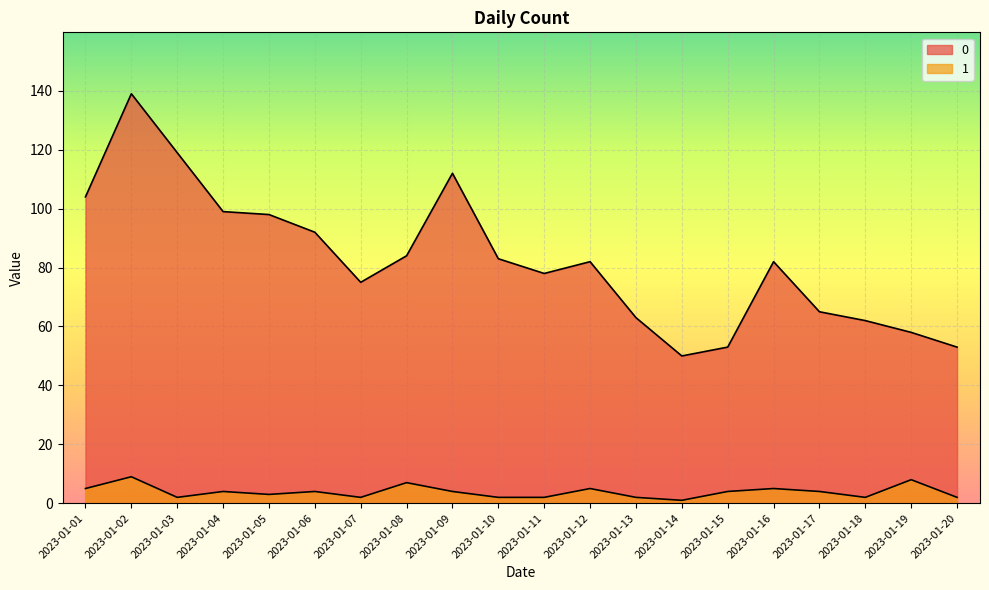

True or false: 0 has a value of 131 at 2023-01-16.

False